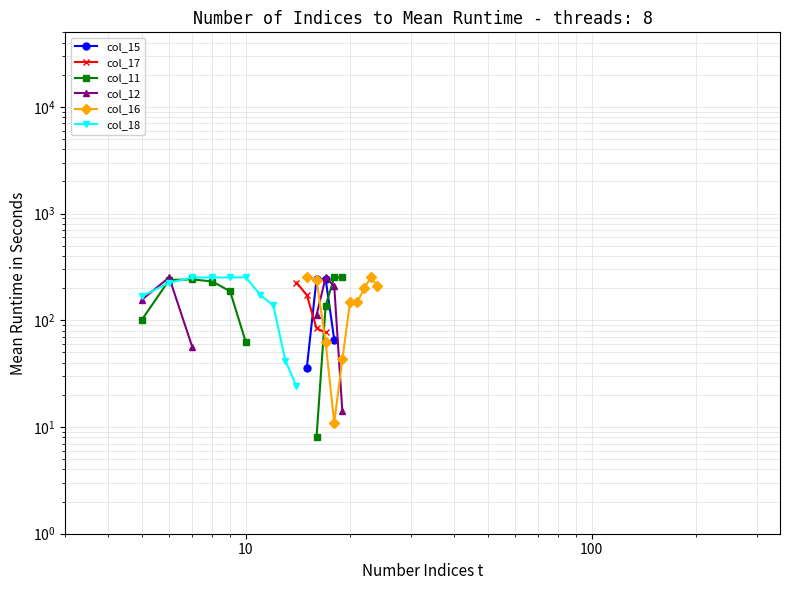

What are all the series names shown in the legend?

col_15, col_17, col_11, col_12, col_16, col_18